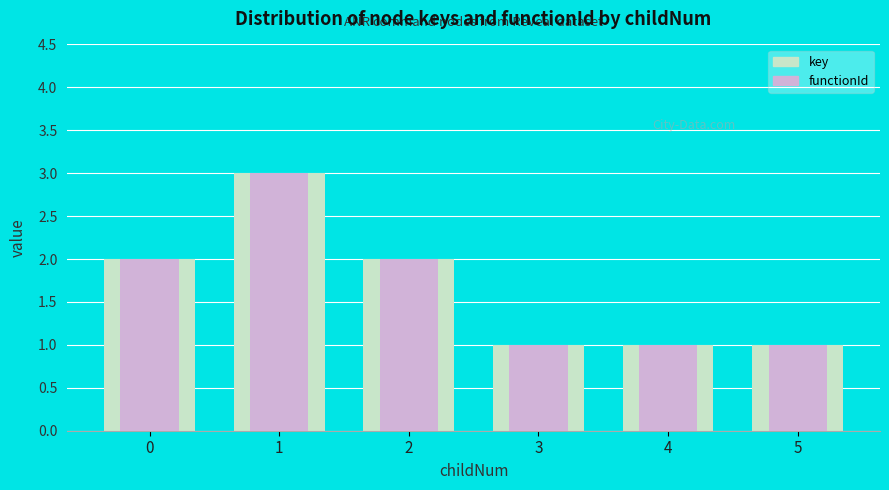

At which label does key first exceed 2?

1